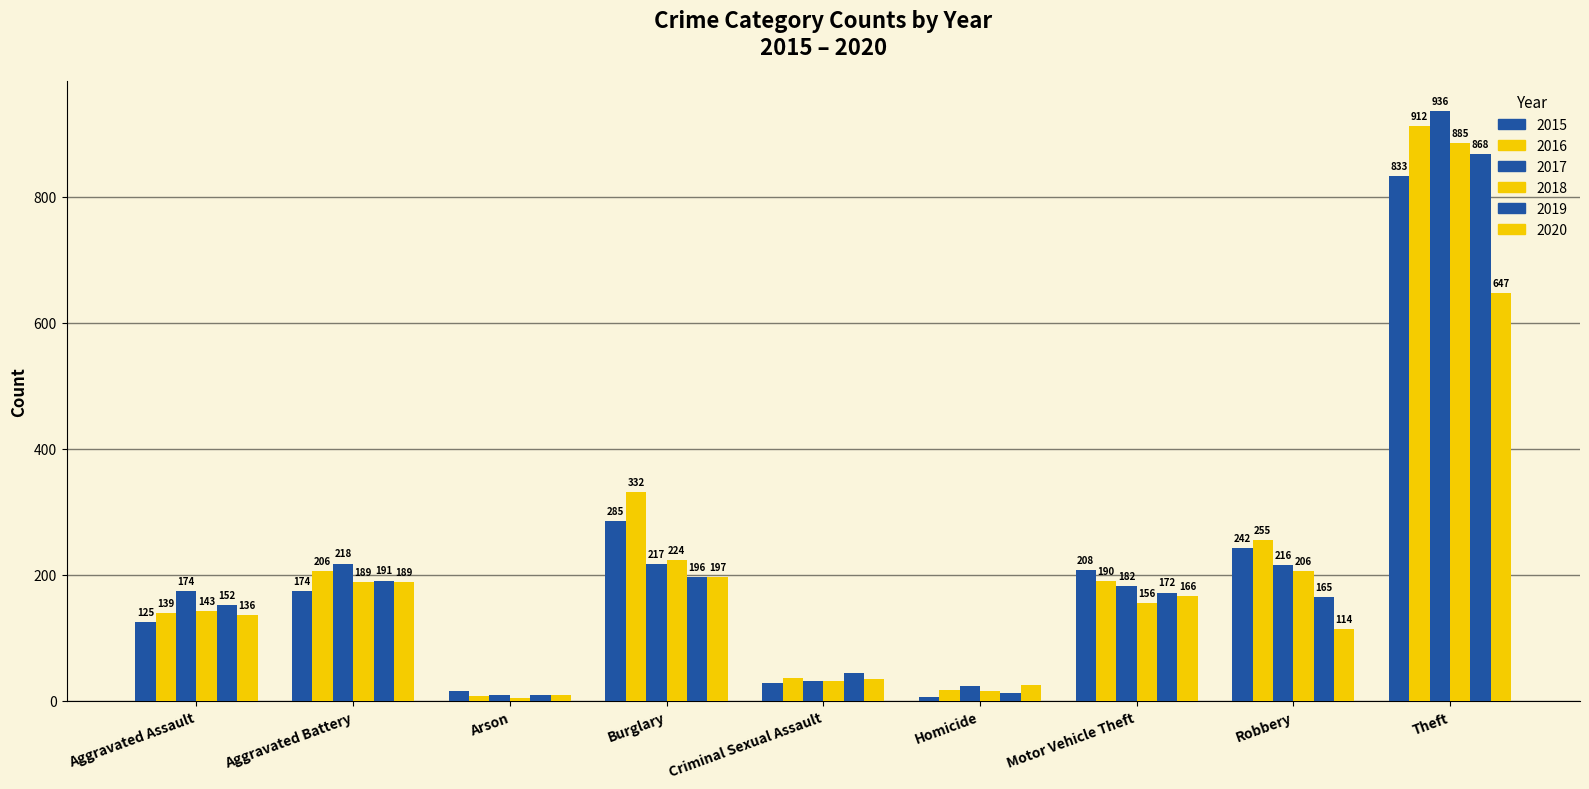

How many categories are shown in the chart?

9